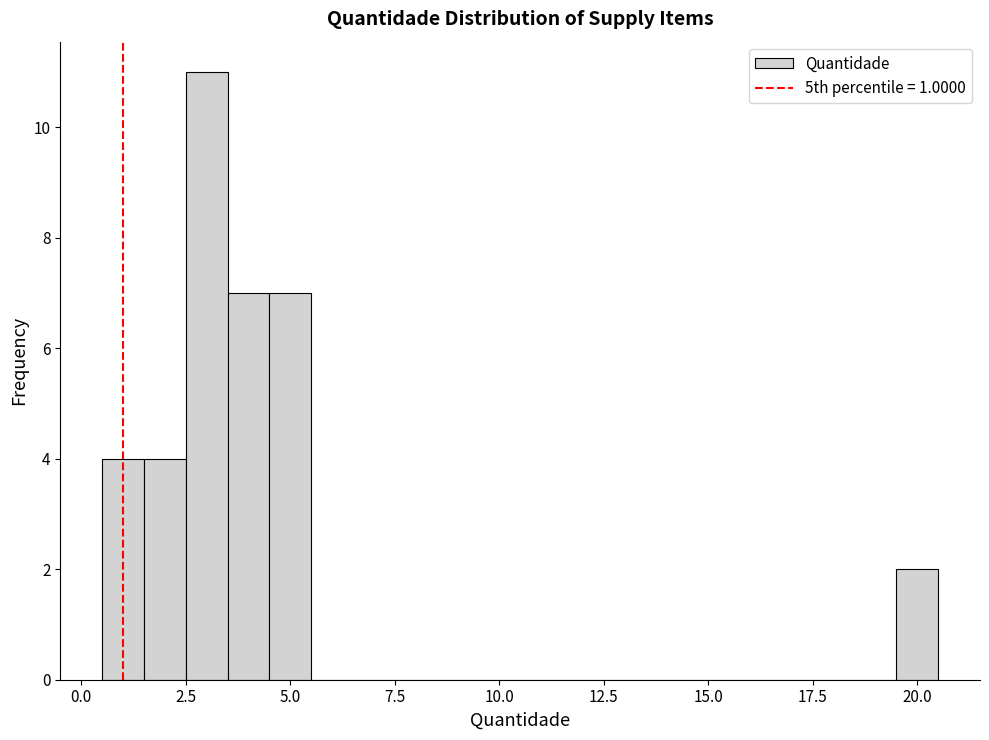

Around what value on the x-axis is the tallest bar? Give the approximate position of its centre, as read against the axis.

3.0